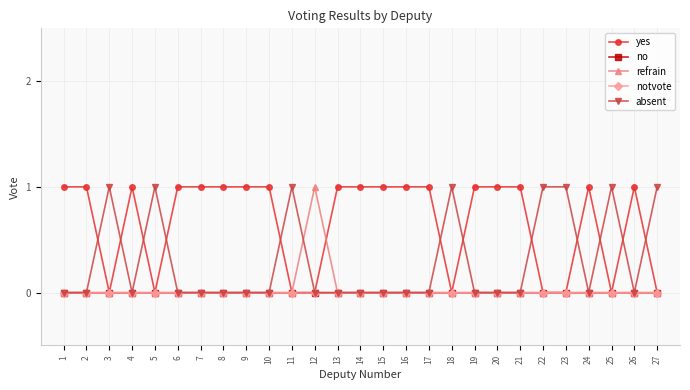

True or false: no and notvote intersect in this chart.

False